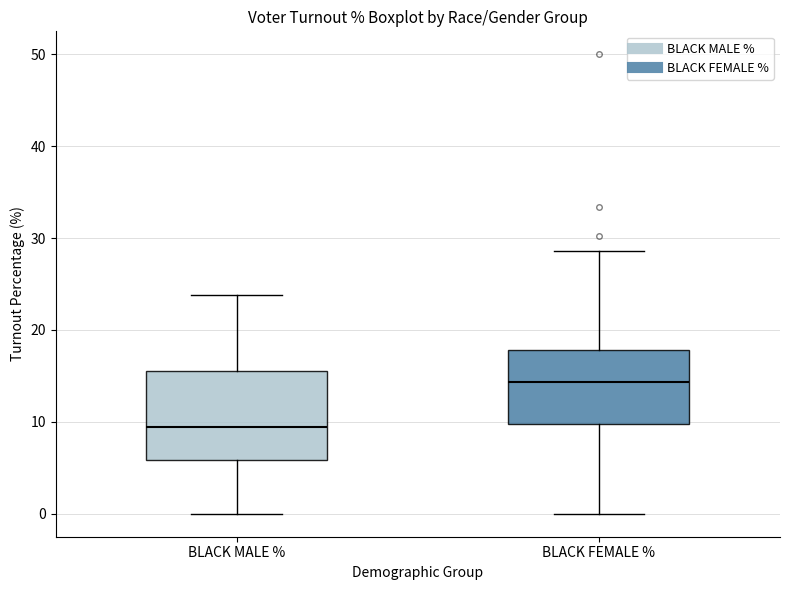

Reading left to right, transcribe this box plot: for each box, give where its median line is, the range the box spans, and where its two whiskers end, as read against the y-axis. The values are not printed on the chart, so give them approximately, as read against the axis.

BLACK MALE %: median 9, box 6 to 16, whiskers 0 to 24
BLACK FEMALE %: median 14, box 10 to 18, whiskers 0 to 29